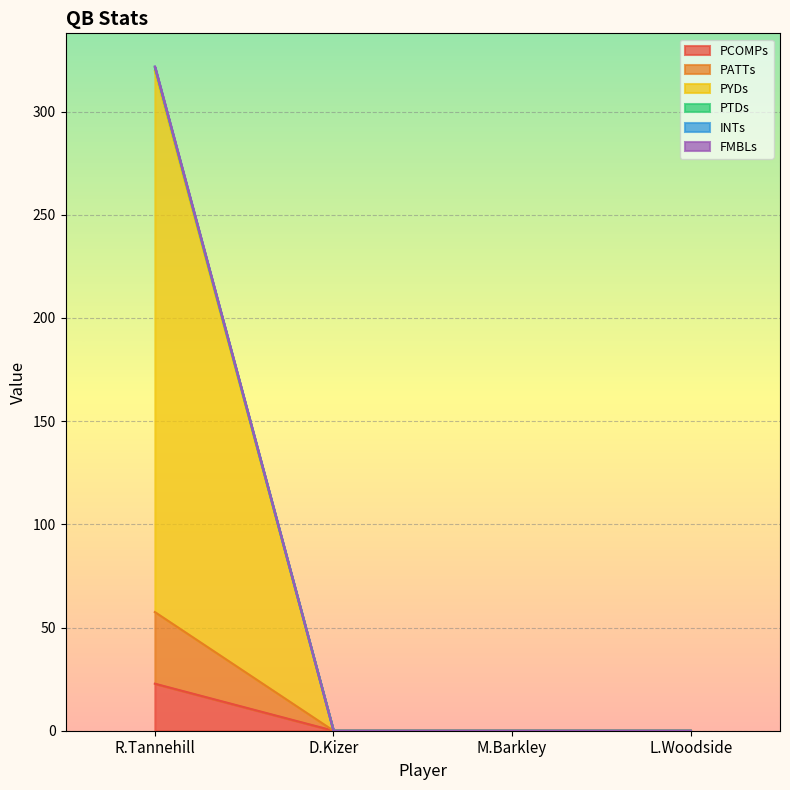

True or false: PYDs has more than 1 points higher than both neighbors.

False